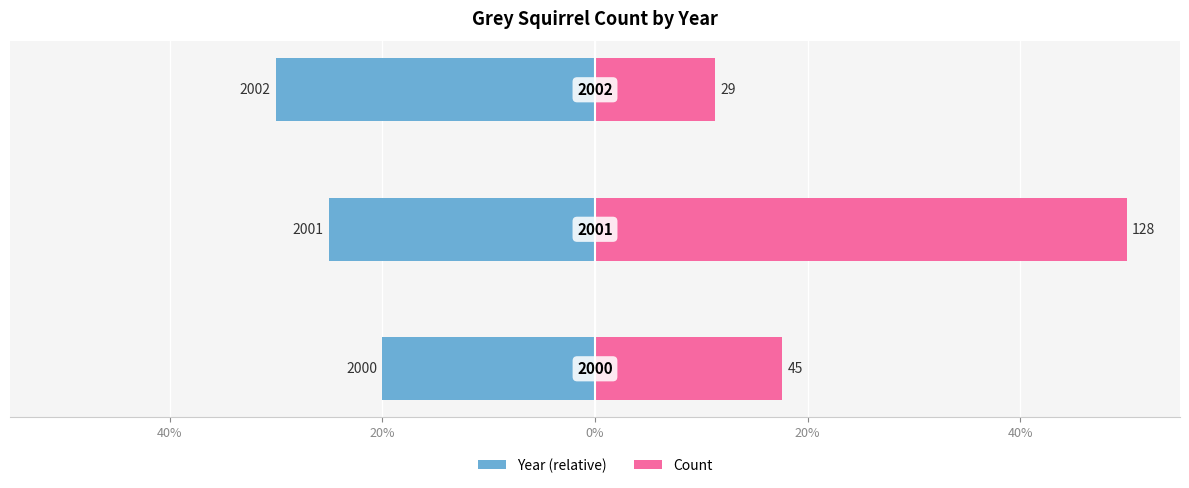

Between 60% and 20%, which is larger?

60%